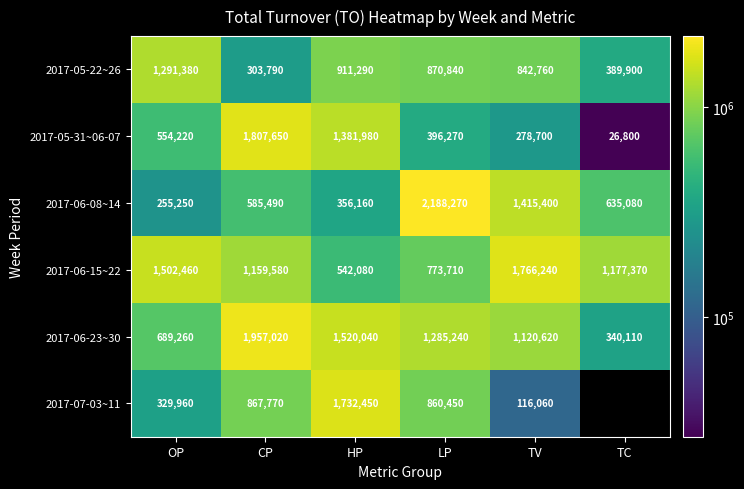

Is it true that 2017-06-15~22 equals 1159580 at CP?

True